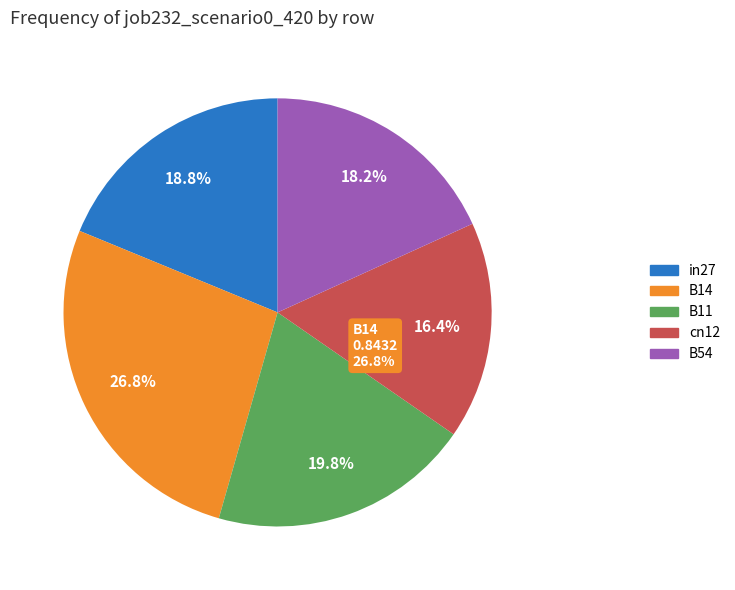

Is there any slice that represents more than half of the pie?

No